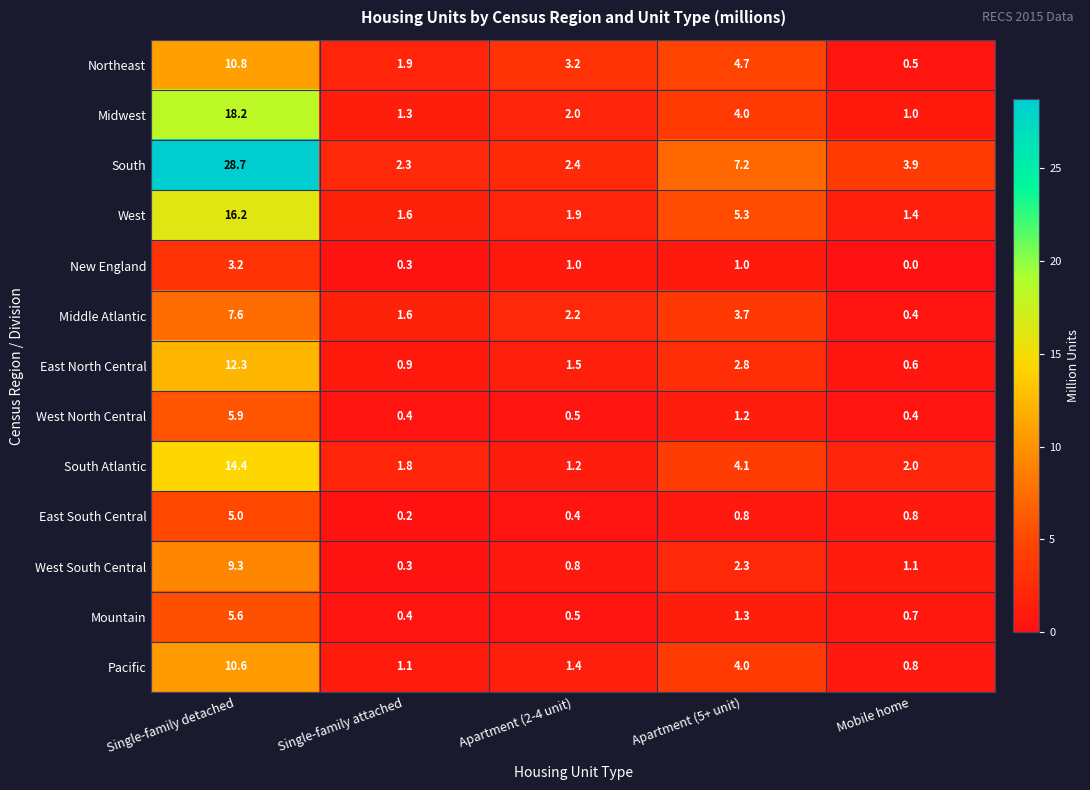

At which category does the chart reach its minimum across all series?

Mobile home